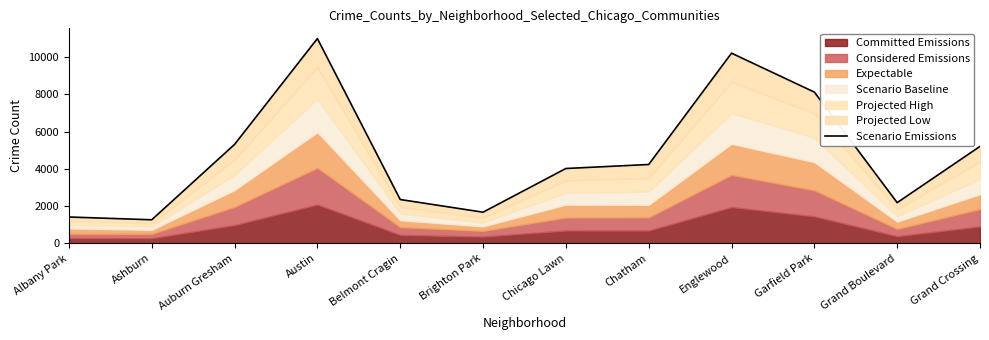

What is the change in value from Belmont Cragin to Garfield Park?

+5769